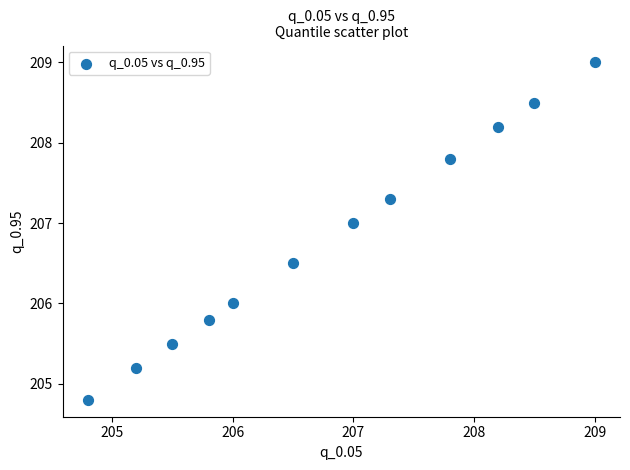

What is the average Y value?

206.8